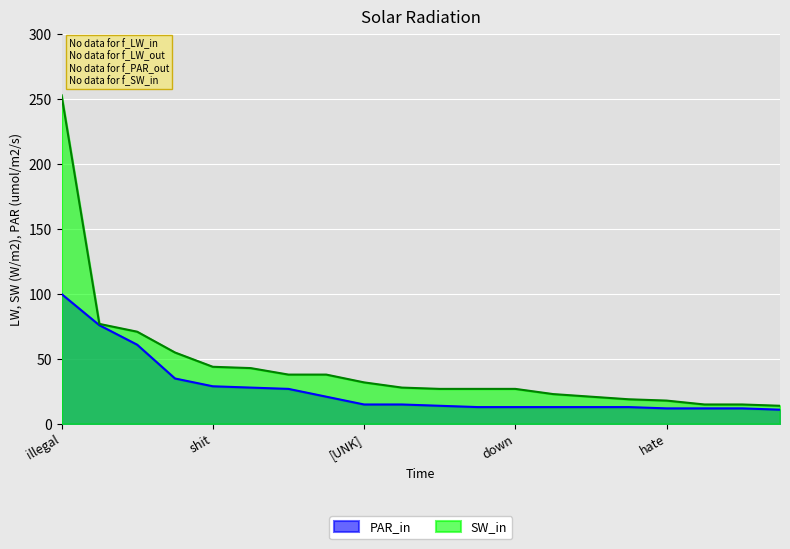

The SW_in series shows 15 at dark. True or false?

True